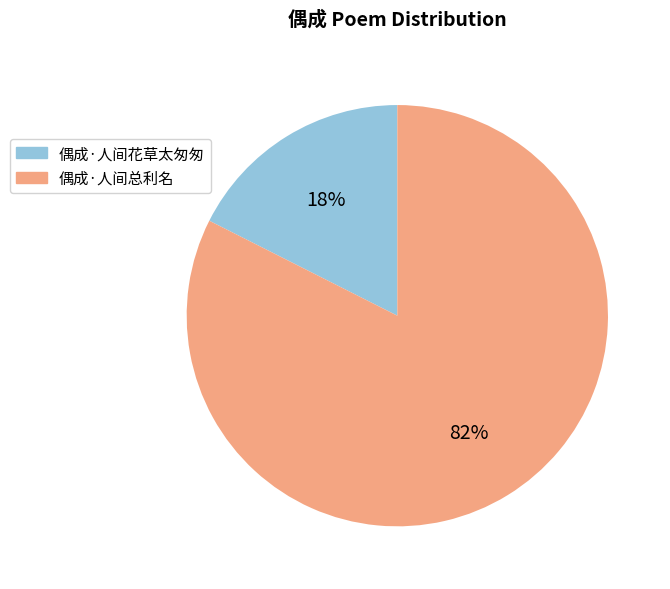

Combined, do 偶成·人间总利名 and 偶成·人间花草太匆匆 account for over 50%?

Yes